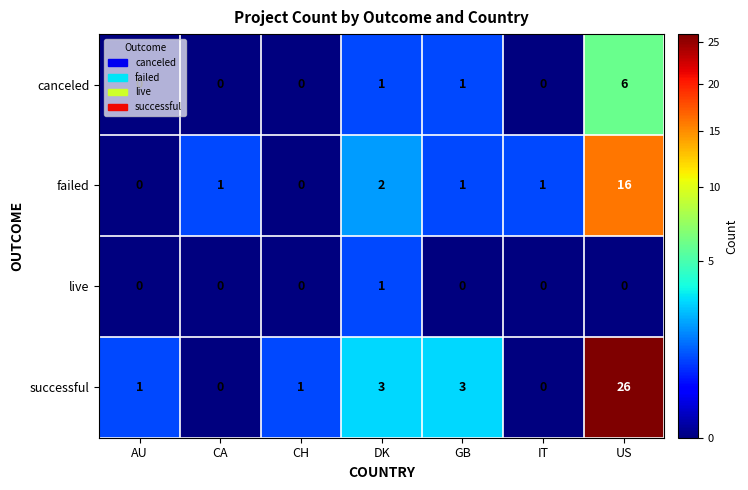

What is the difference between the maximum and minimum values in the failed series?

16